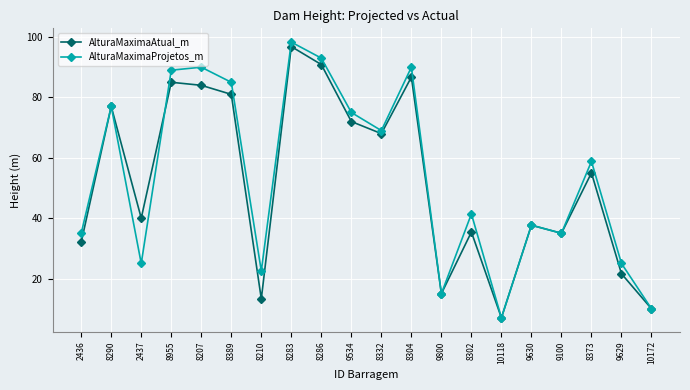

What is the spread (max minus min) of values at 8389?

4.0